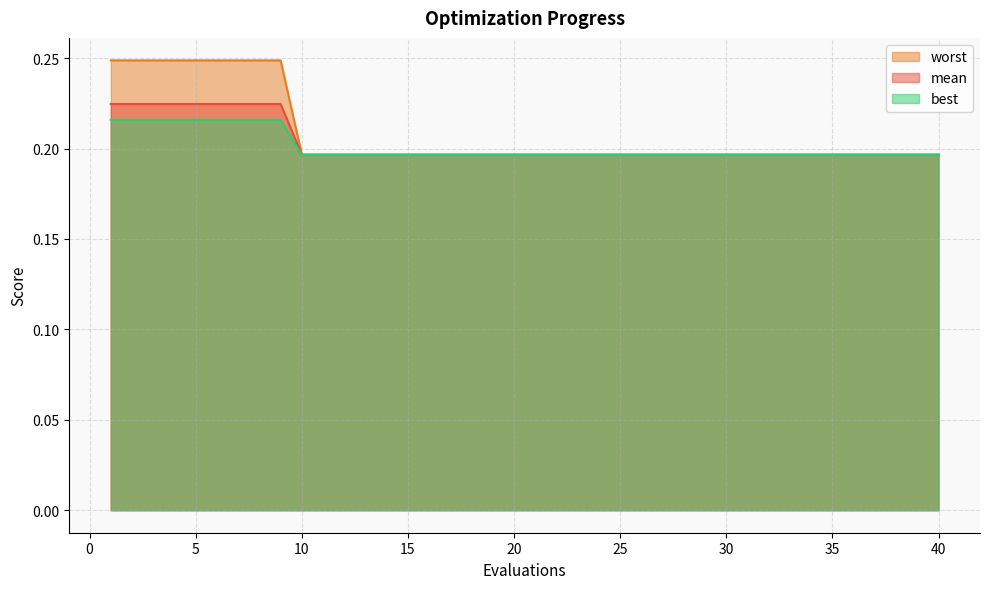

Is the value of mean at 5 greater than the value of worst at 37?

Yes